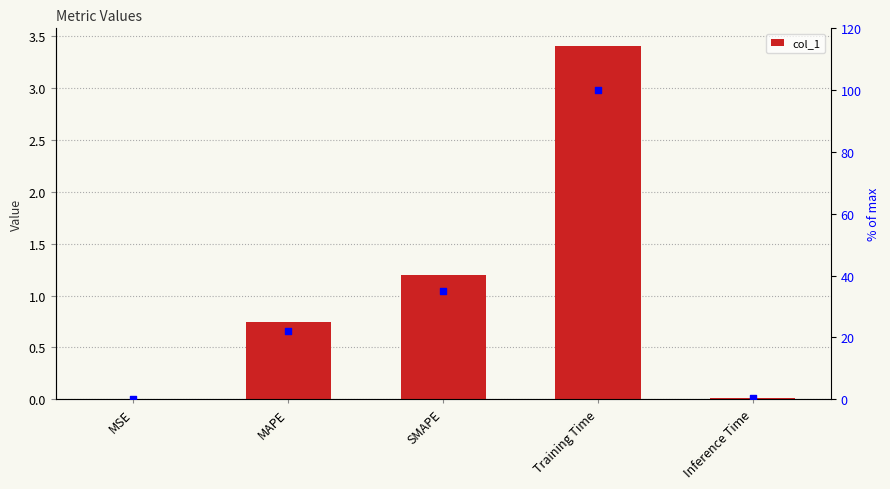

Which series has the largest total across all categories?

% of max